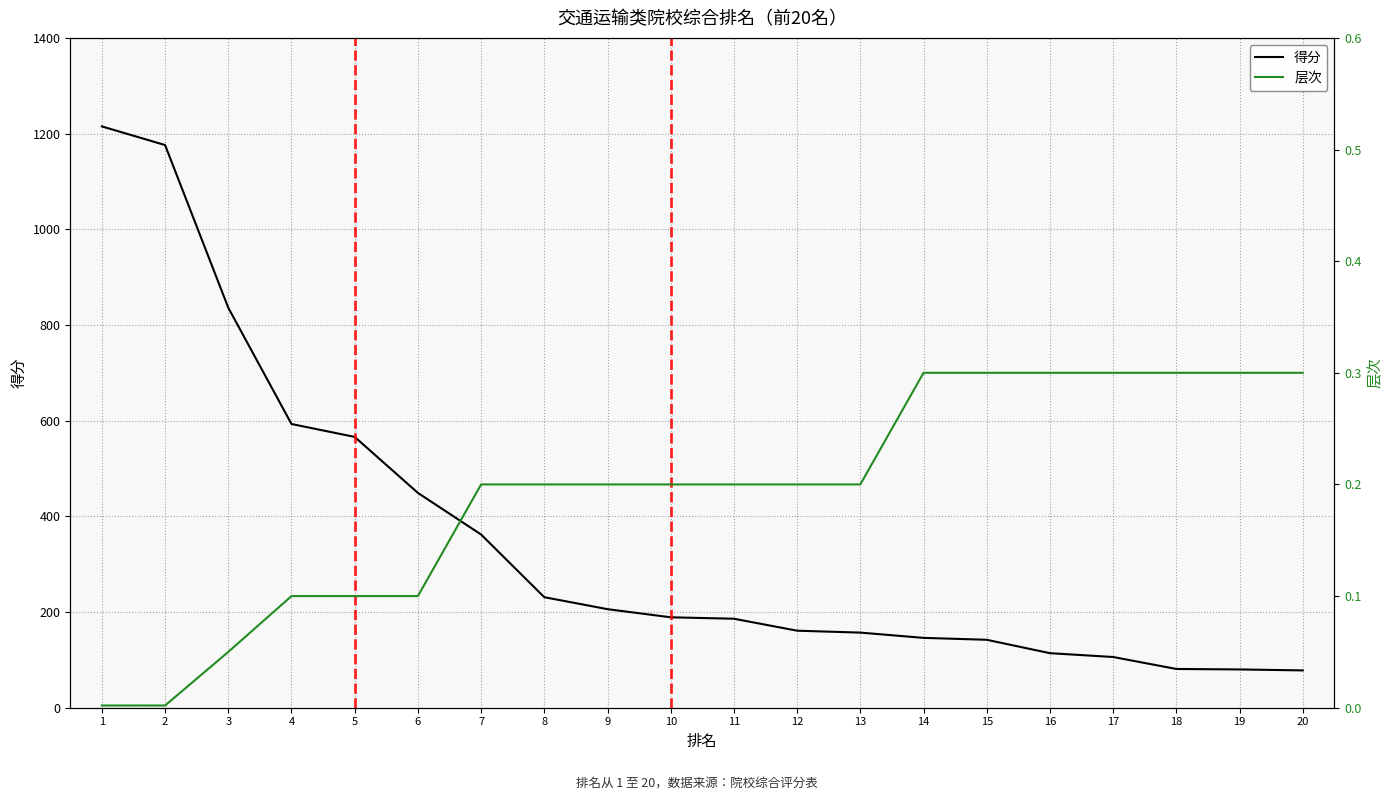

Is this an area chart (filled region under the line)?

No